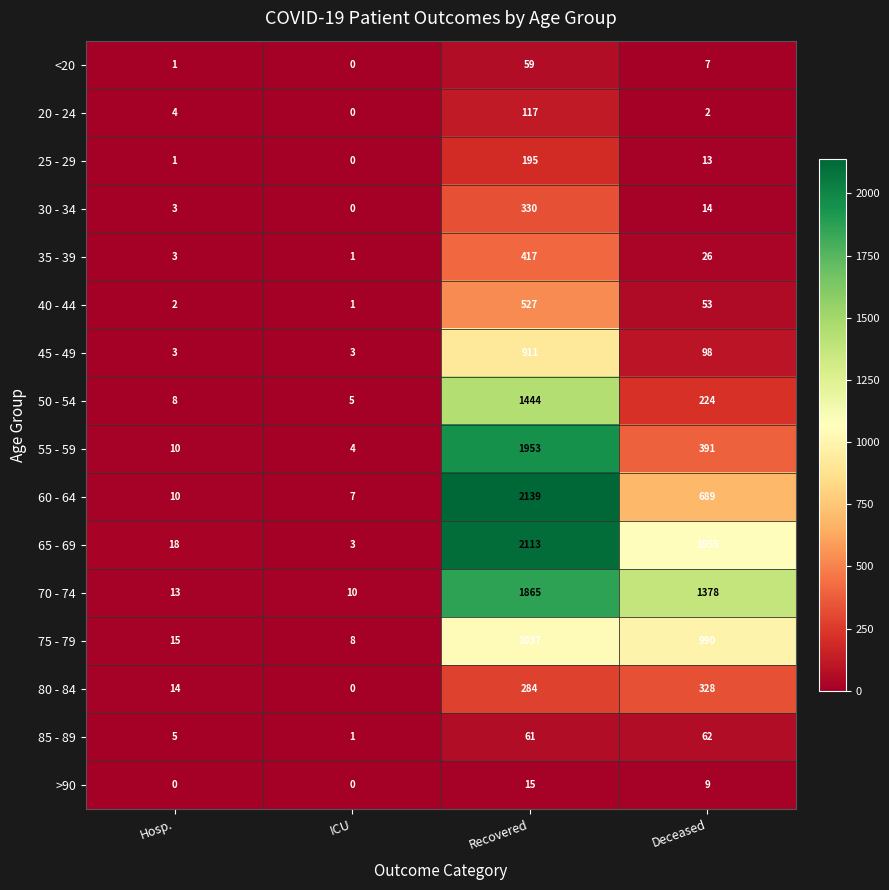

What is the sum of the 60 - 64 values at ICU and Recovered?

2146